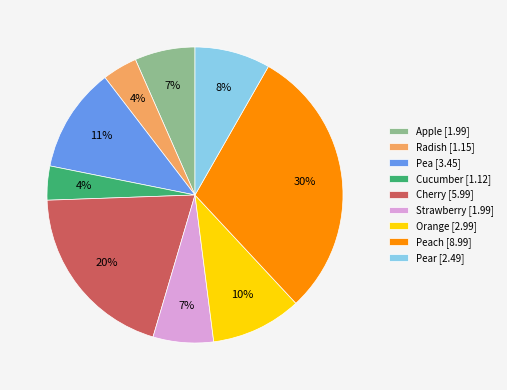

Which slice is the largest?

Peach [8.99]